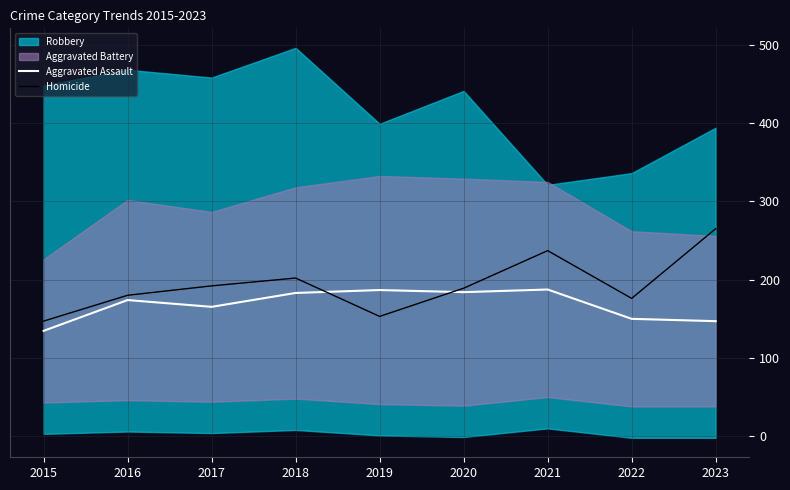

How many interior local valleys does the Aggravated Assault series have?

2